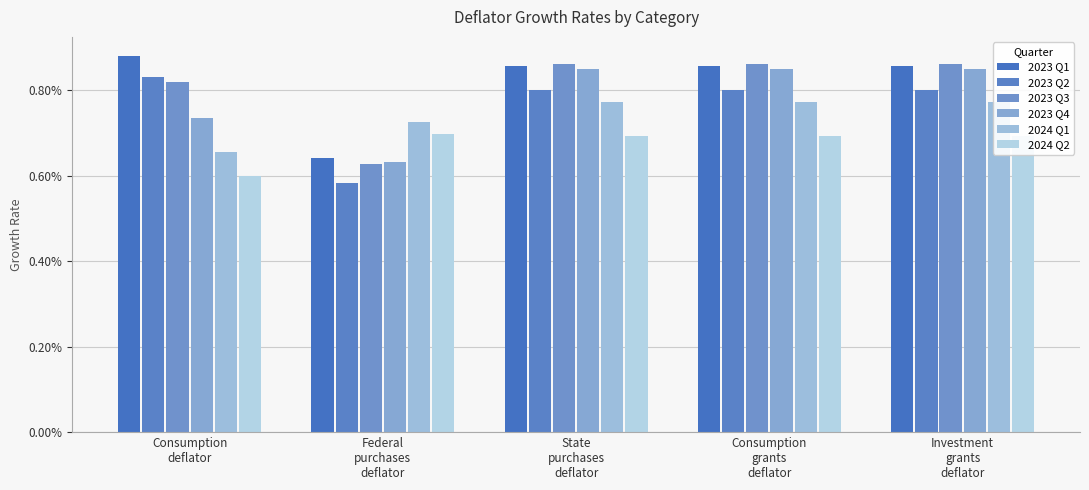

Which has a higher value, Consumption
deflator or Federal
purchases
deflator?

Consumption
deflator